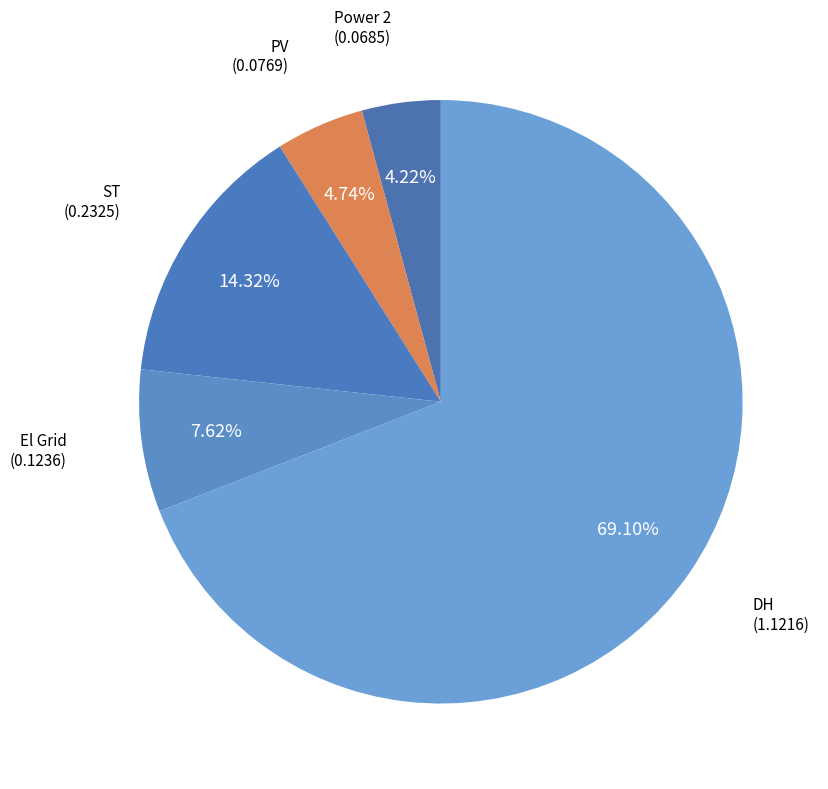

How many segments does this pie chart have?

5